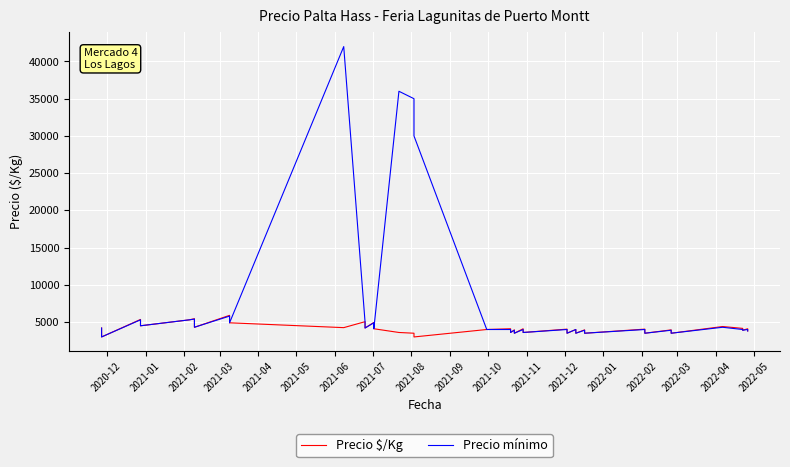

The value of Precio mínimo at 2021-06 is 8176. True or false?

False